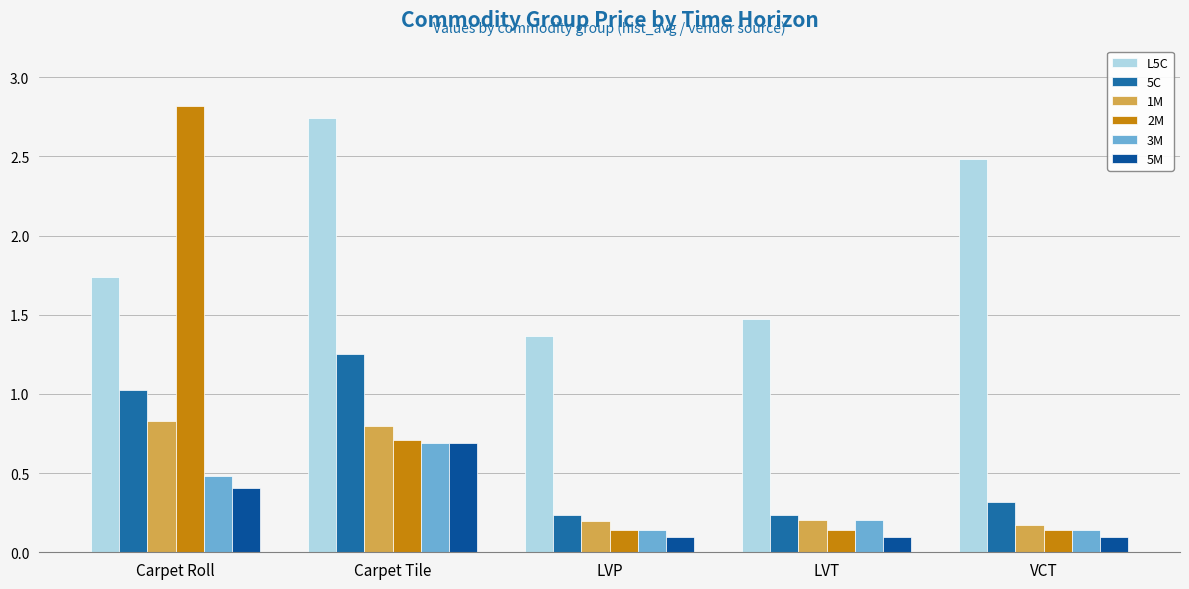

What is the difference between the highest and lowest values at LVT?

1.4